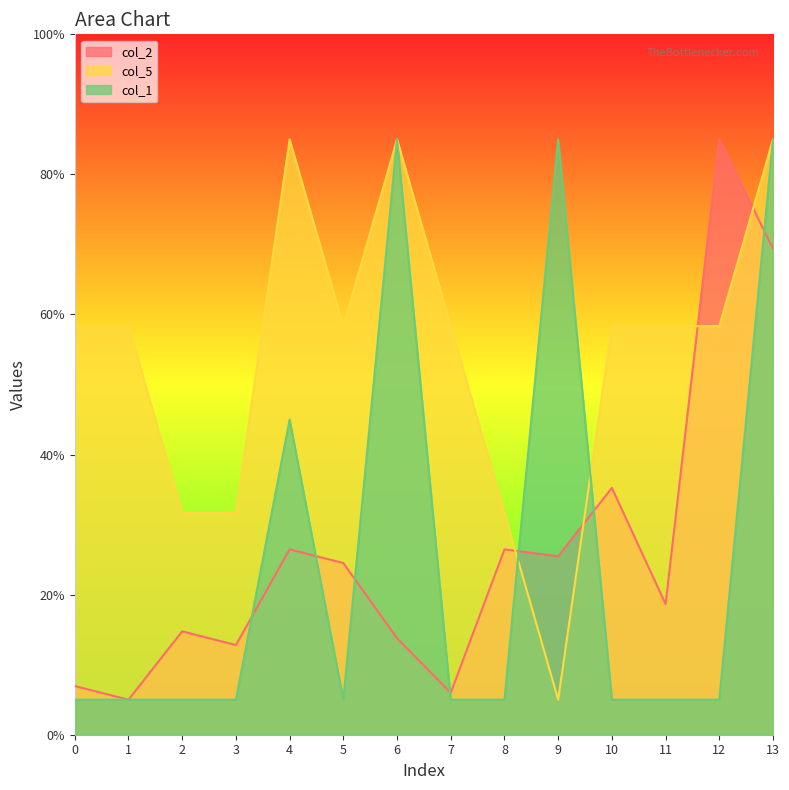

What value does the col_1 series have at 4?

45.0